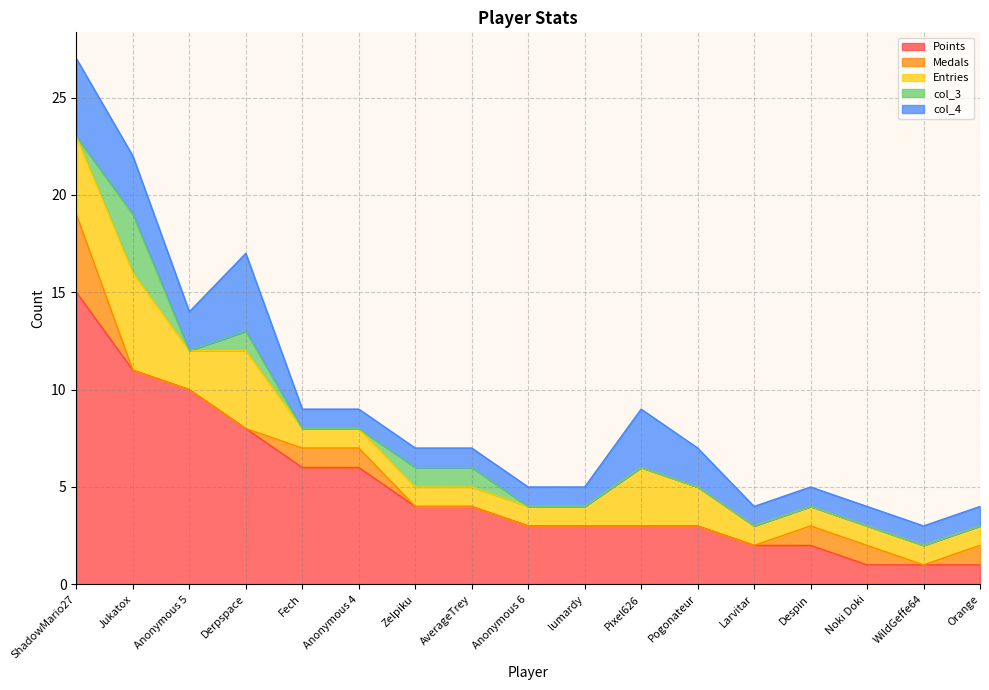

At which label does col_4 reach its peak?

ShadowMario27